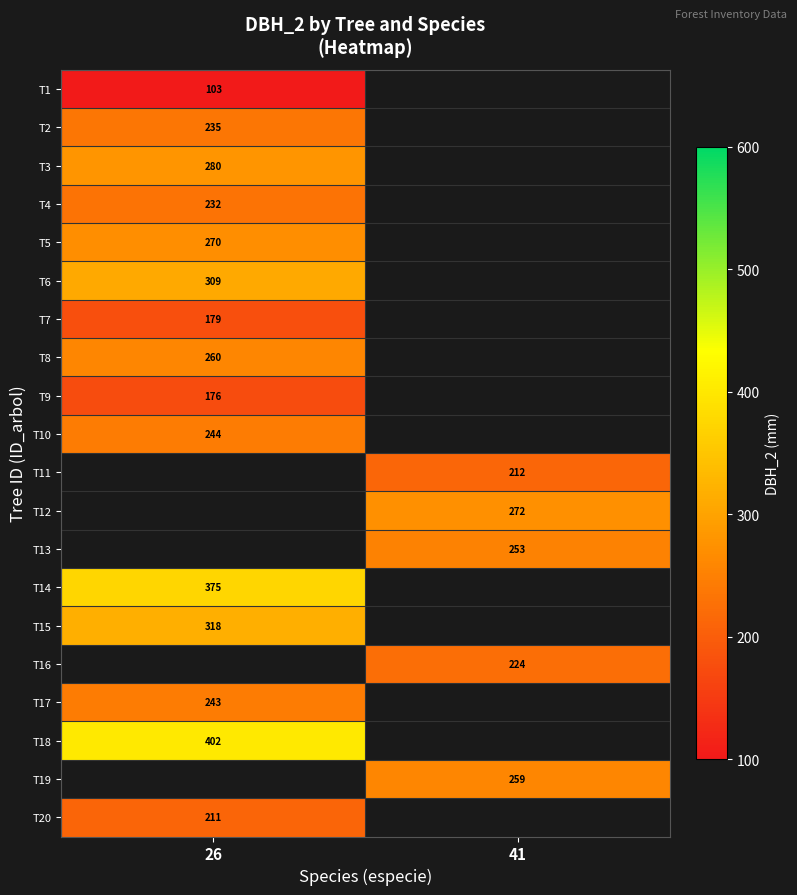

Is the value of T3 at 26 greater than the value of T9 at 26?

Yes